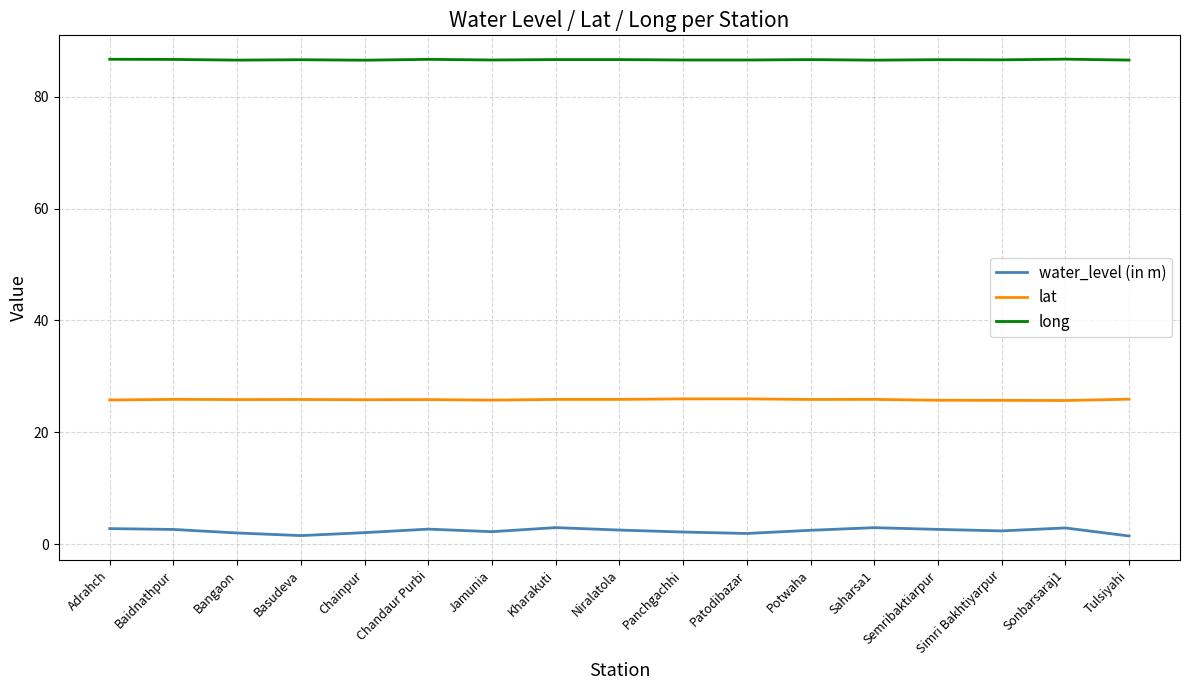

What position from the right is Kharakuti?

10